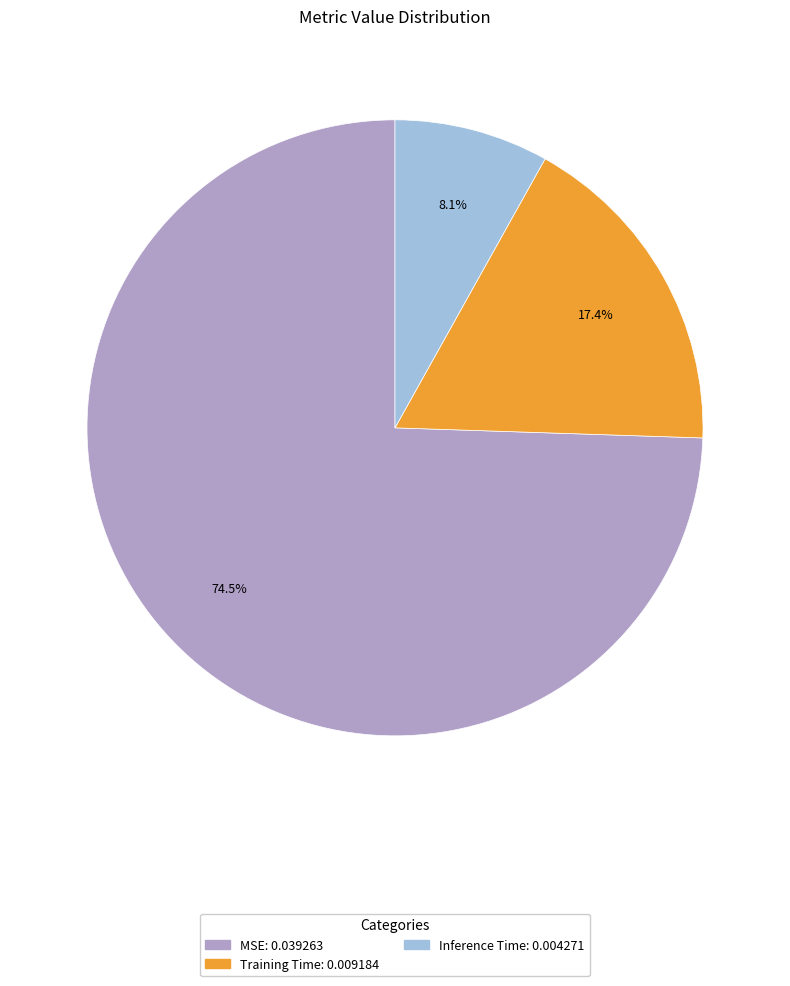

Rank the categories by value from lowest to highest.

Inference Time, Training Time, MSE